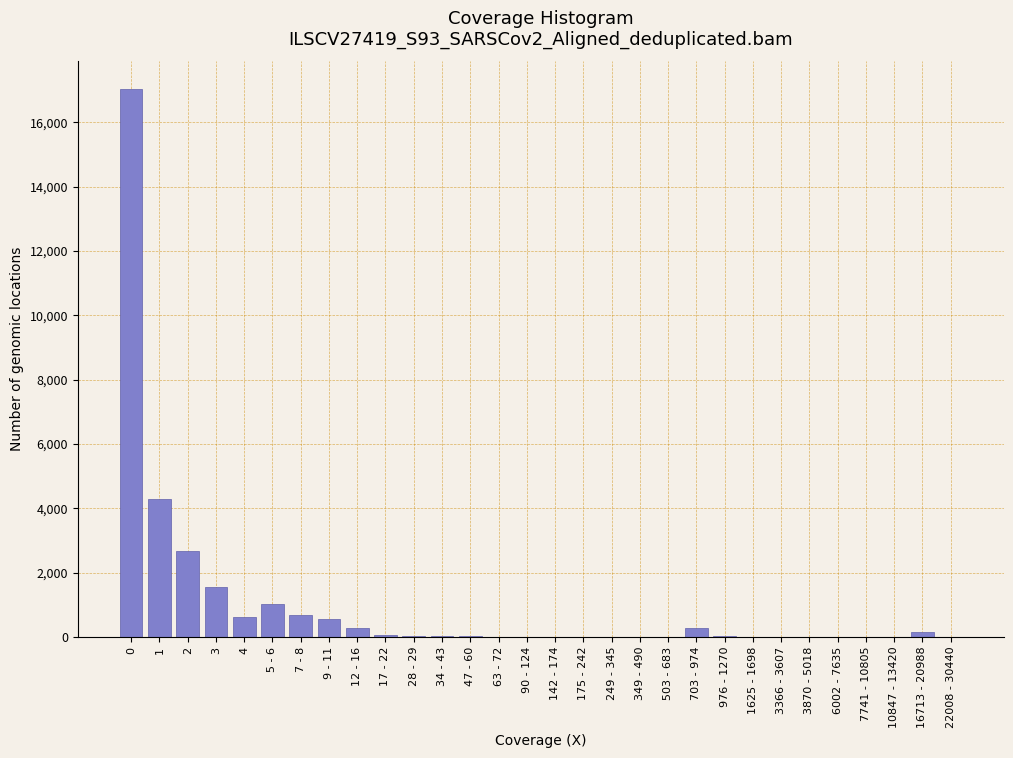

Is it true that the value at 1 is 4280?

True